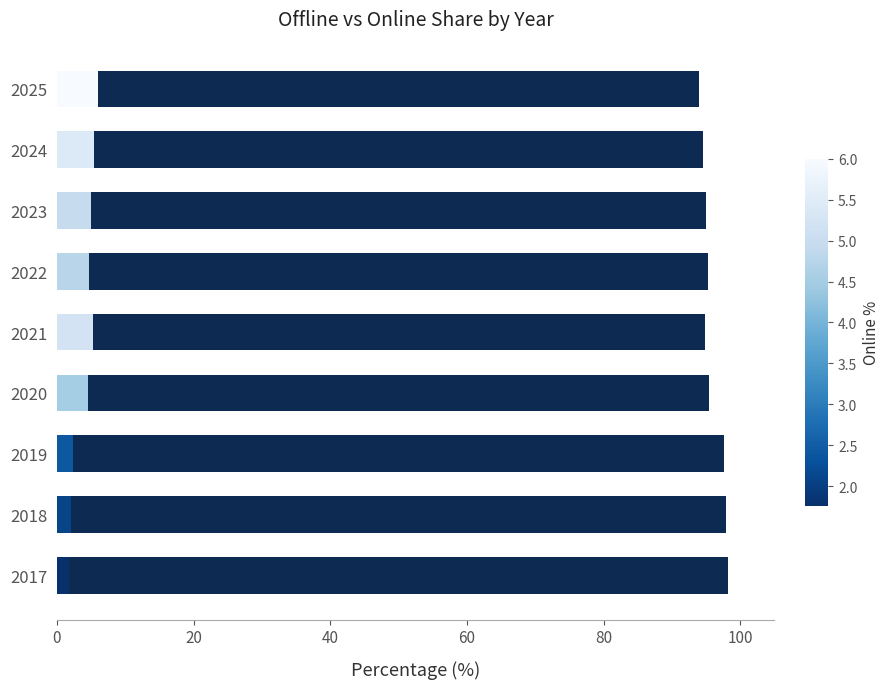

How many bars are there in total?

9